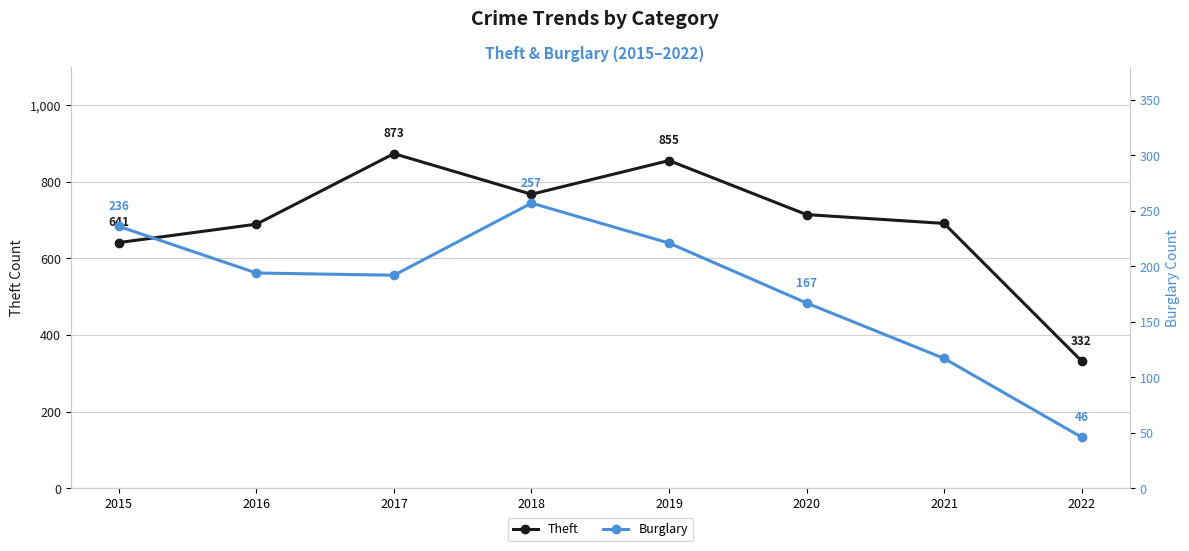

The value of Theft at 2015 is 1002. True or false?

False